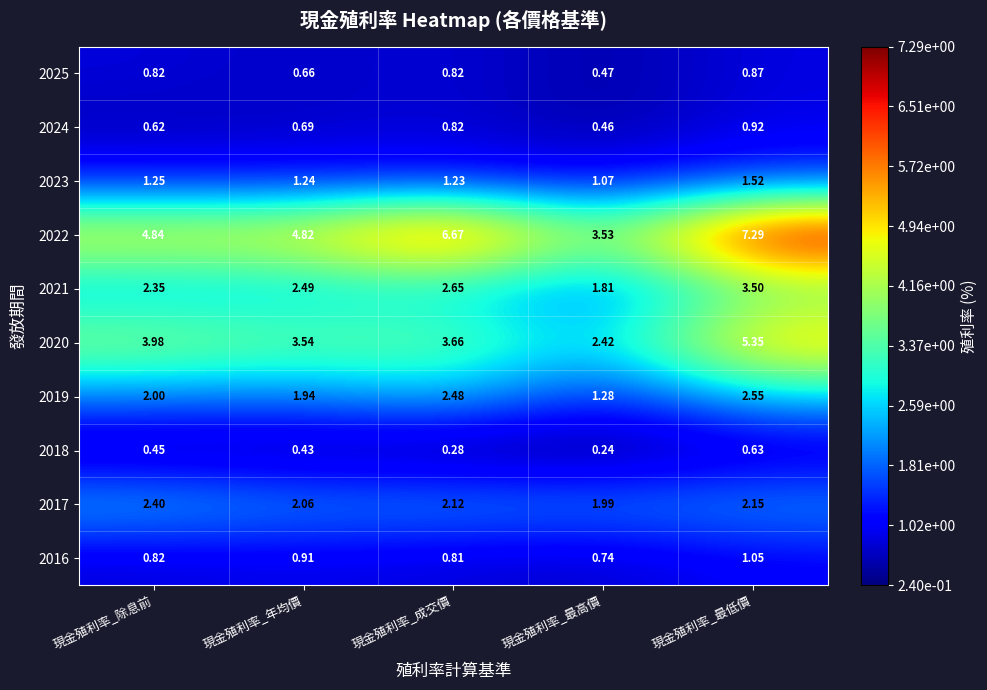

At which label is 2022 closest to 5?

現金殖利率_除息前